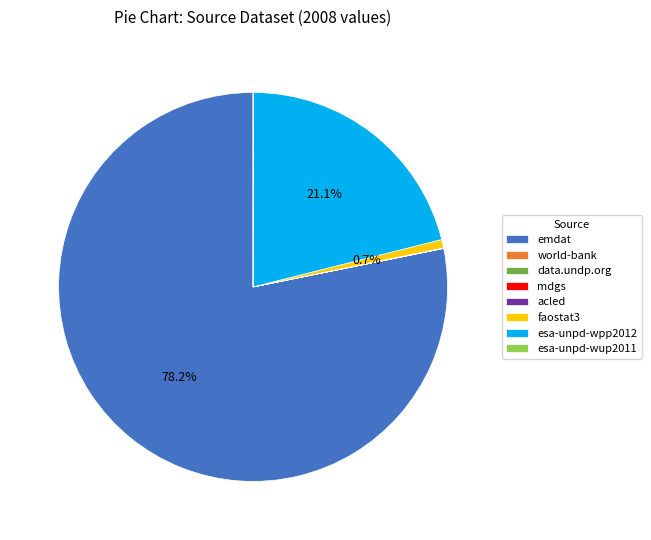

How much of the chart is everything except esa-unpd-wpp2012?

78.9%